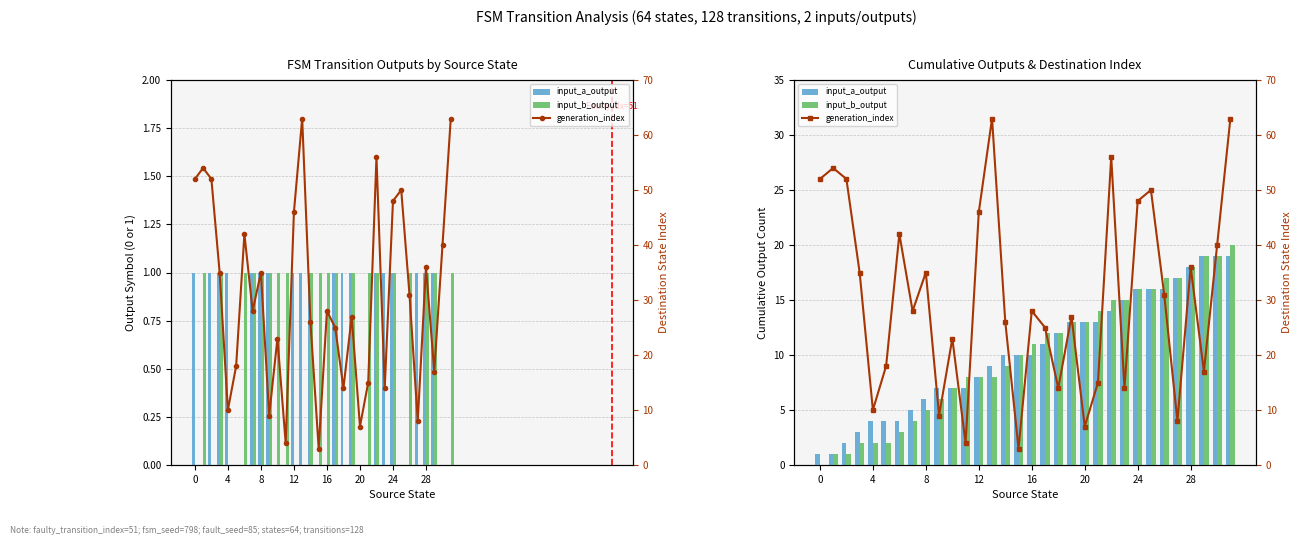

What is the average value of the generation_index series?

31